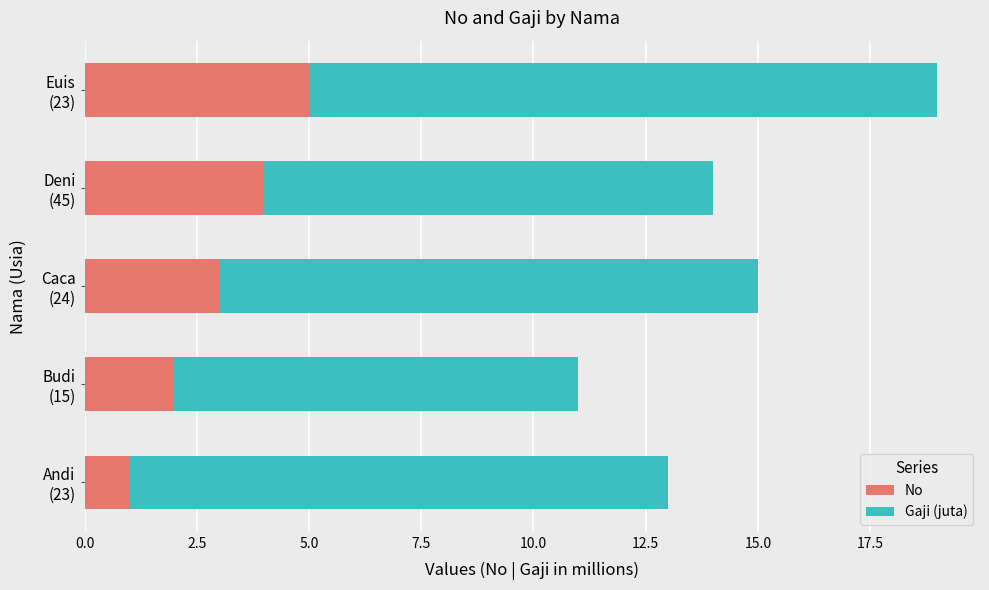

What is the difference between the maximum and minimum values in the No series?

4